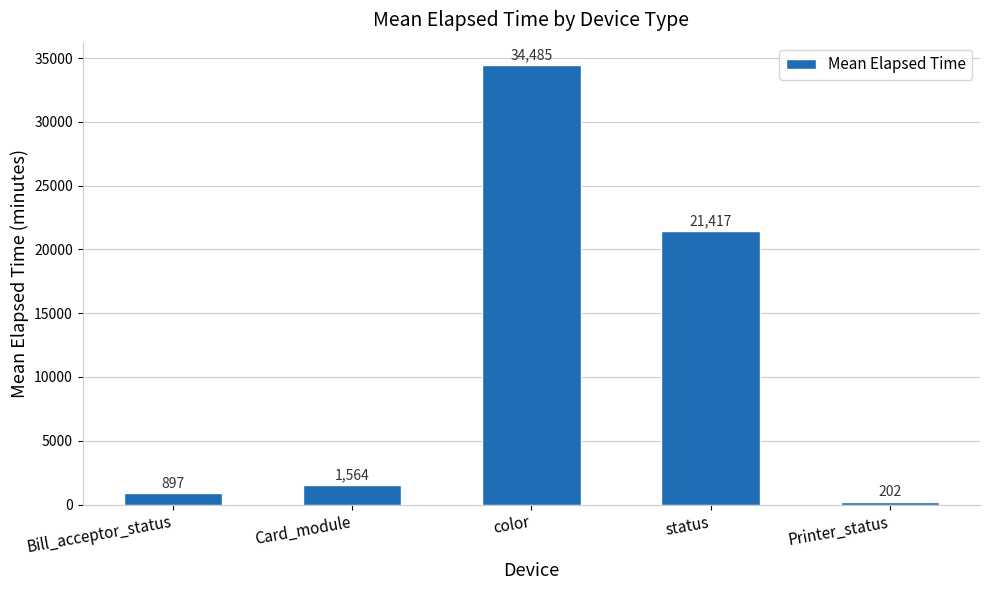

Where is the data nearest to the value 17343?

status